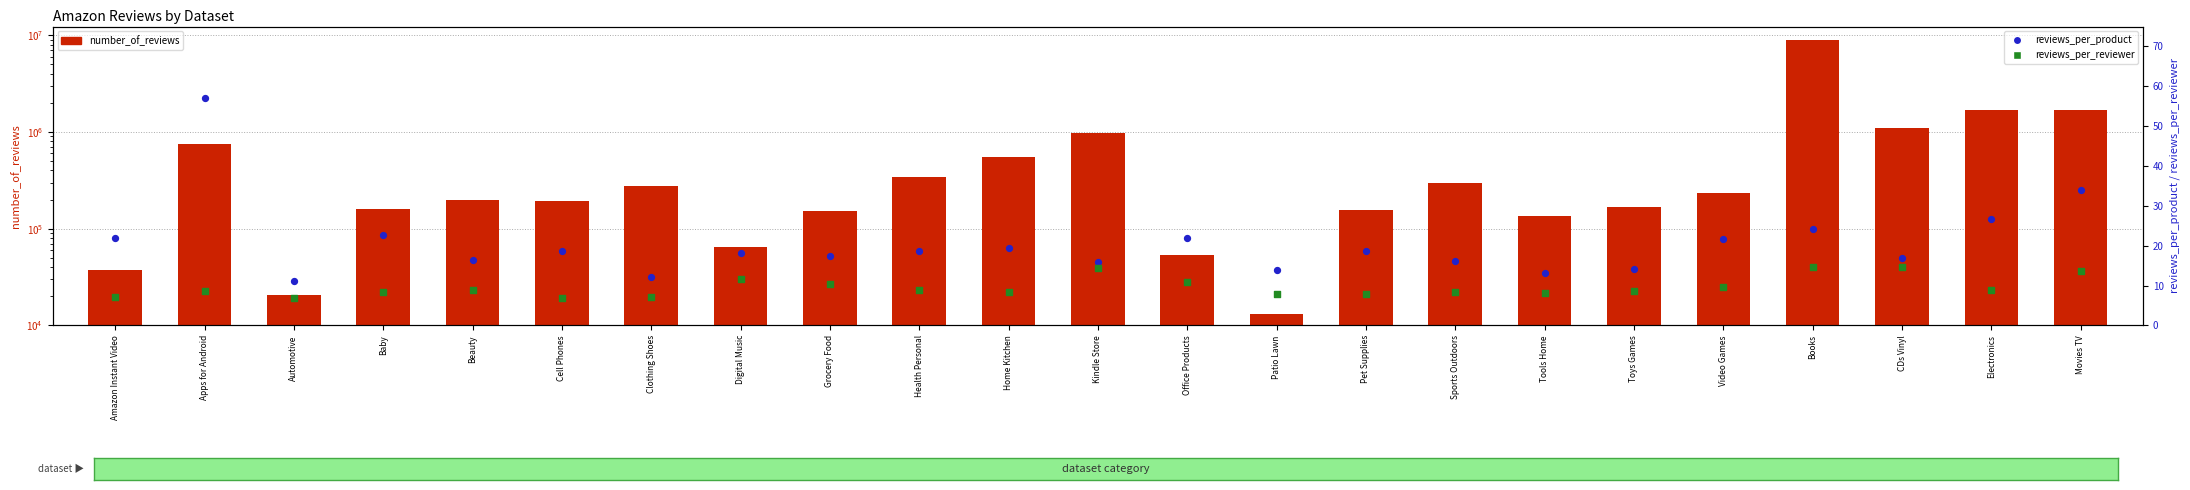

What are all the series names shown in the legend?

number_of_reviews, reviews_per_product, reviews_per_reviewer